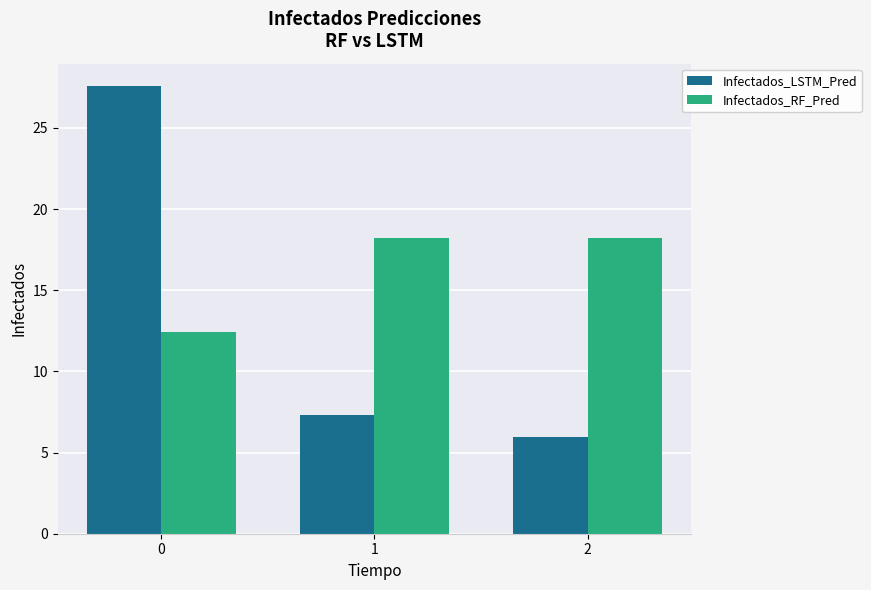

Count the number of data series in this chart.

2